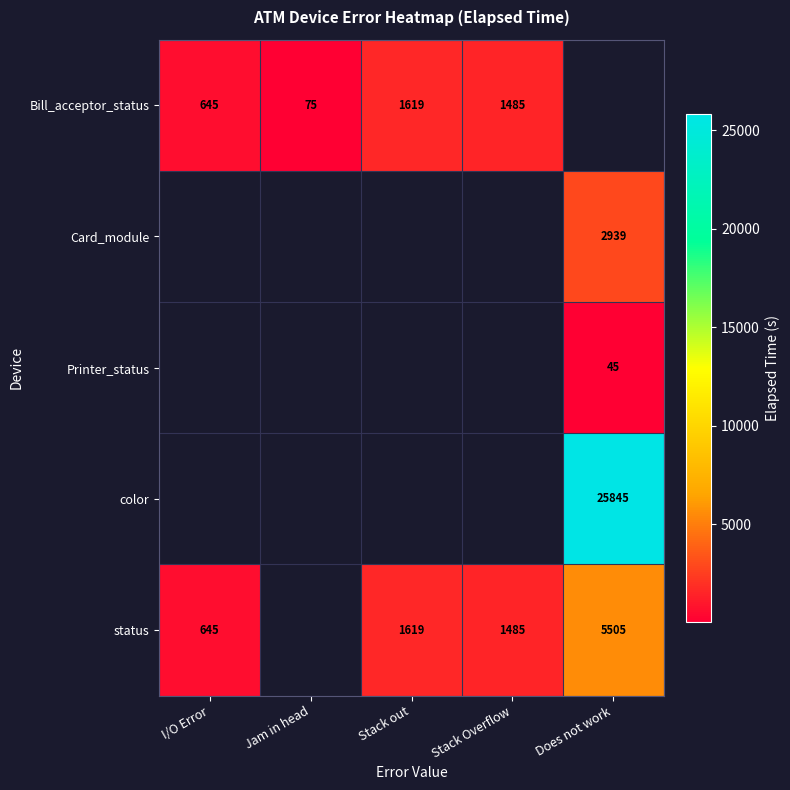

The status series shows 1485 at Stack Overflow. True or false?

True